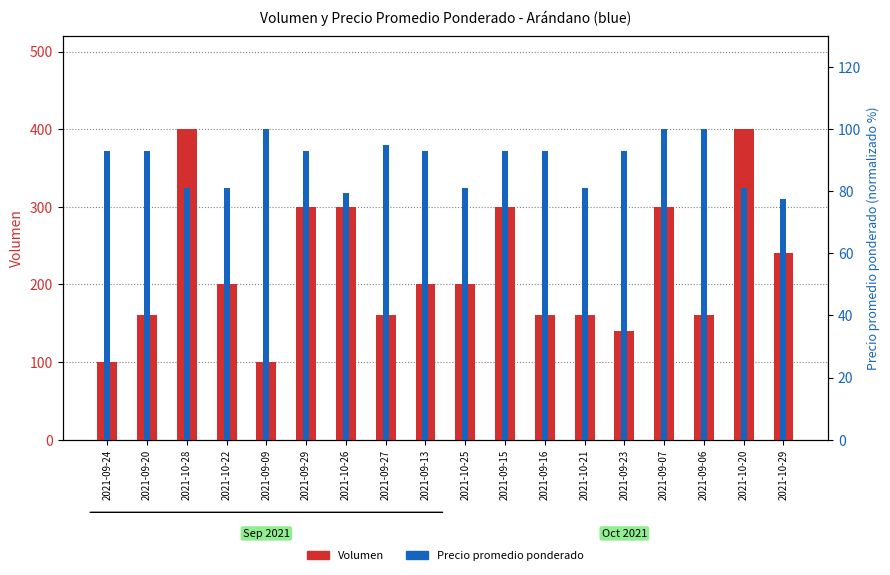

What is the value of the Precio promedio ponderado bar at the 10th from the left?

81.0